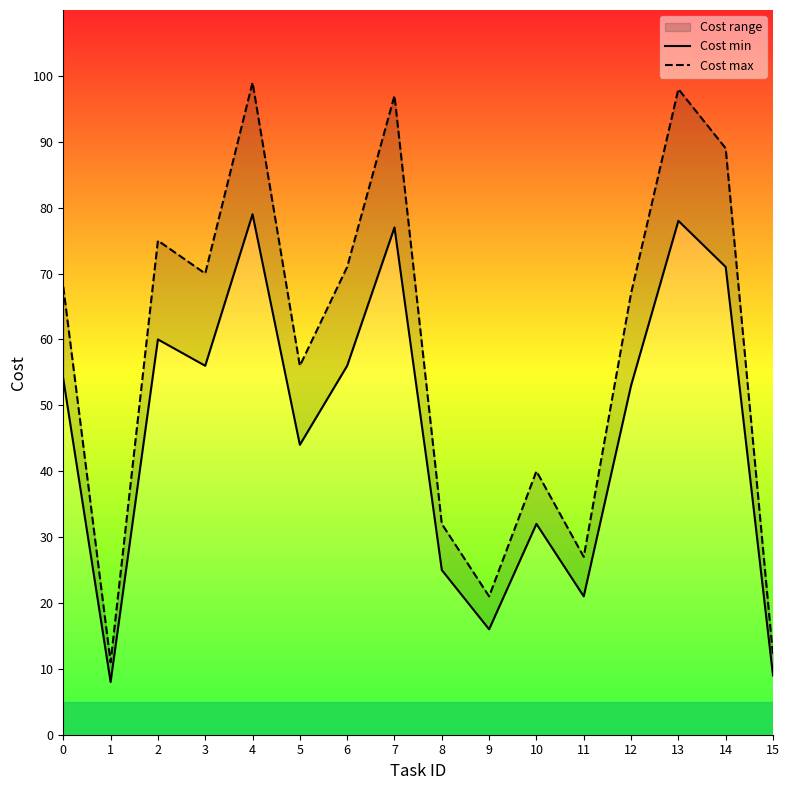

What is the lowest value of the Cost max series?

11